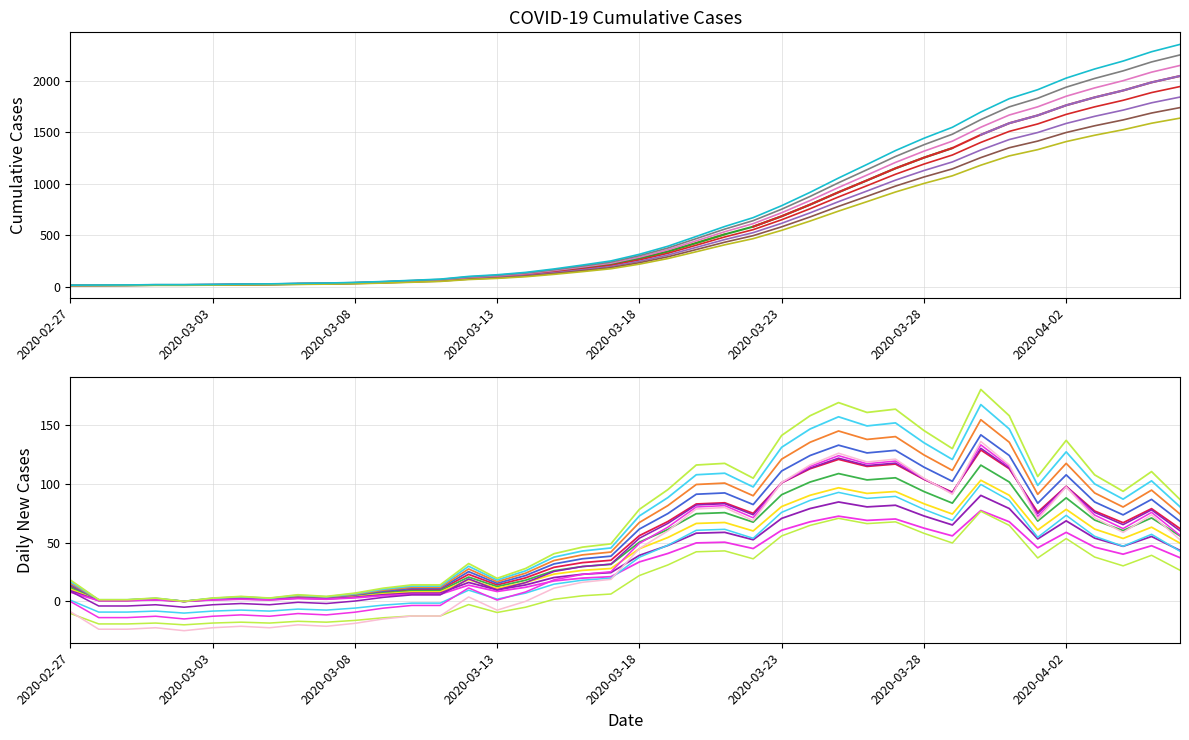

Is it true that the value at 2020-03-13 is 116.1?

True